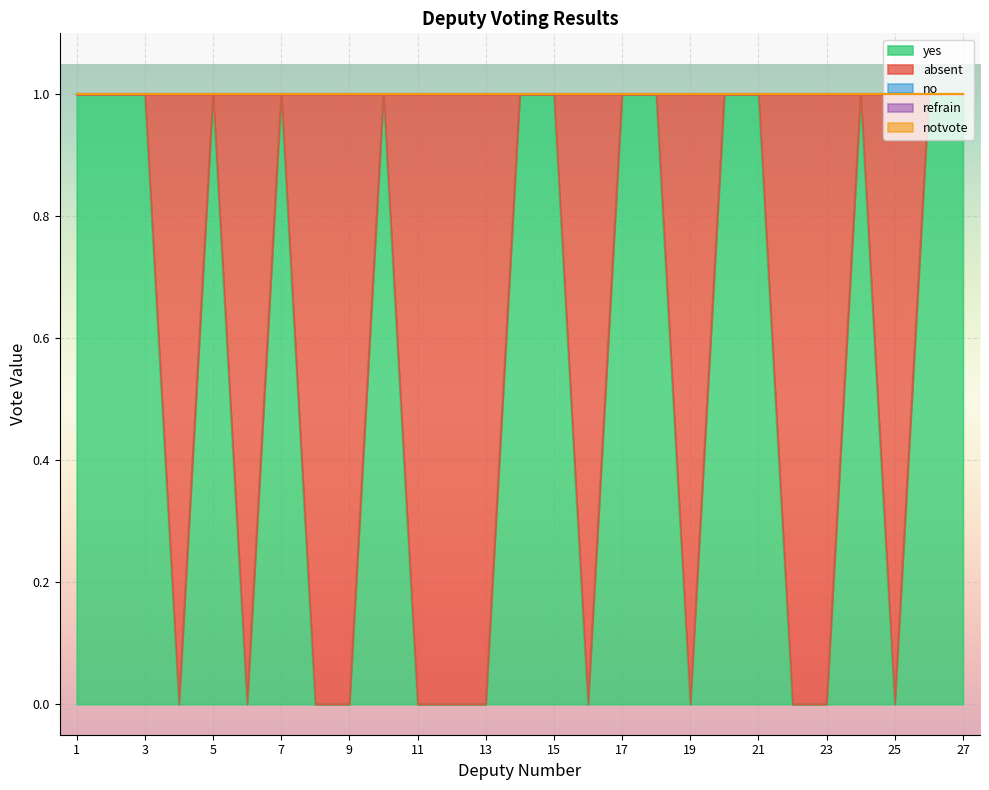

At how many categories does at least one series exceed 0?

27